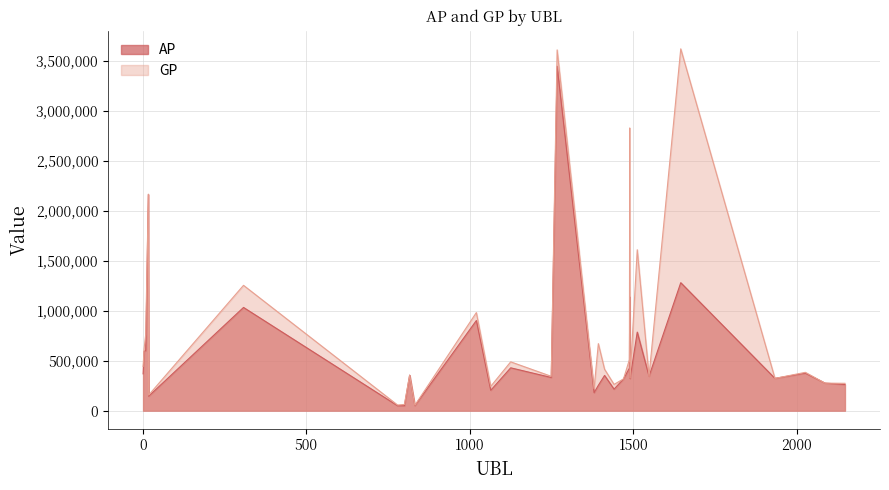

True or false: GP and AP cross at least once.

False